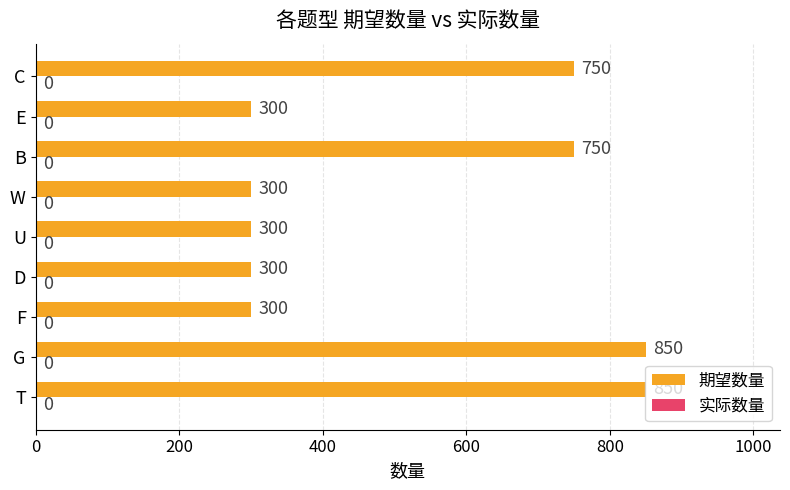

What is the difference between the values at D and G?

550